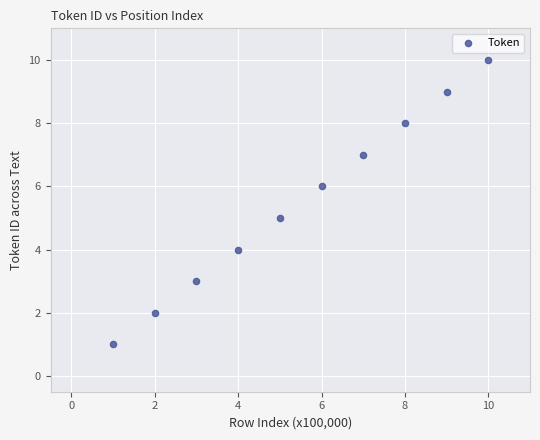

What is the average X value?

6